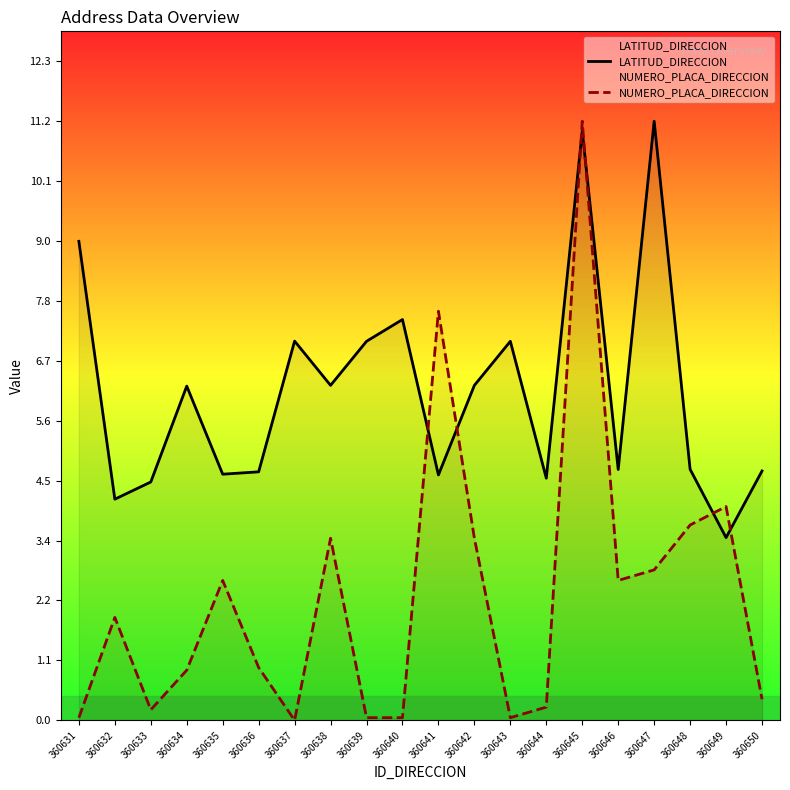

How many values in the NUMERO_PLACA_DIRECCION series exceed 1?

10